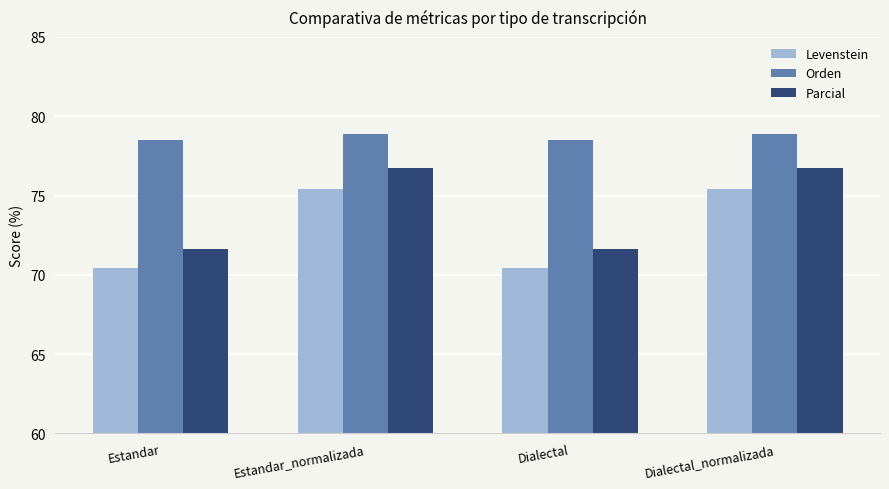

Is the value of Parcial at Estandar_normalizada greater than the value of Orden at Estandar_normalizada?

No